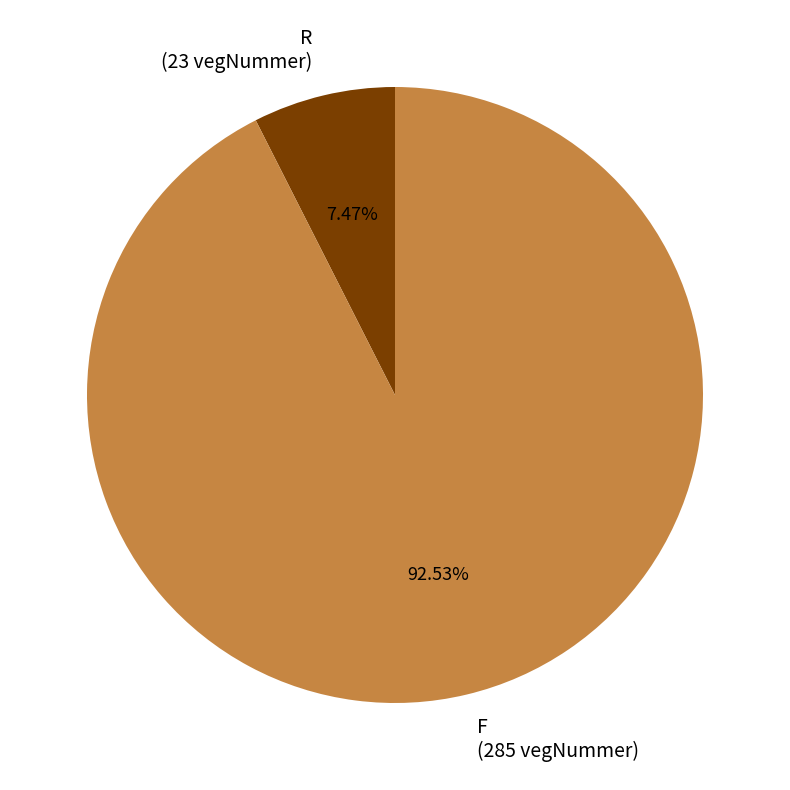

To the nearest percent, what percentage of the pie is R?

7%